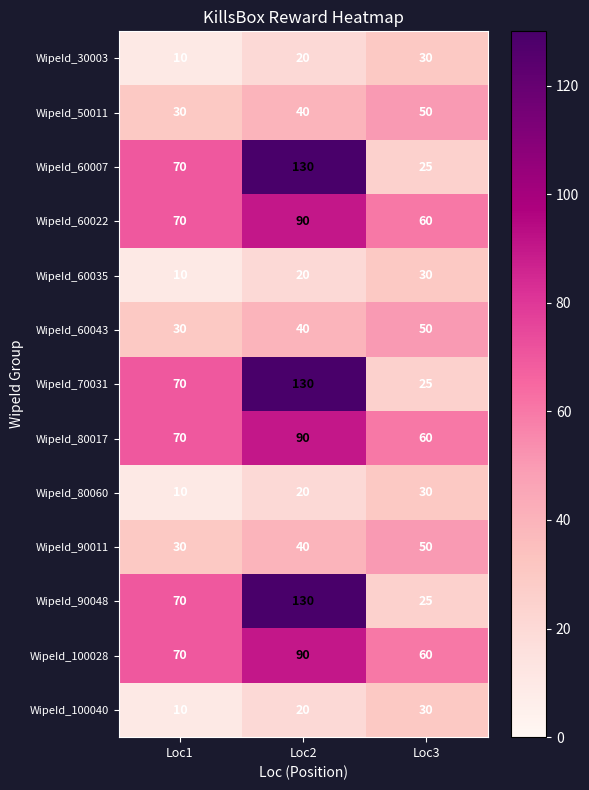

True or false: WipeId_70031 has a value of 70 at Loc1.

True